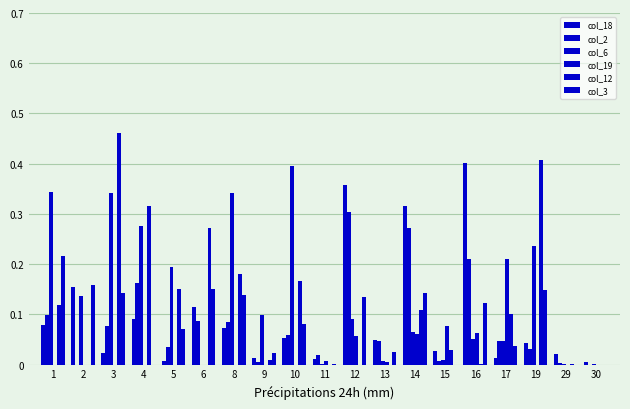

Between 30 and 4, which is larger?

4